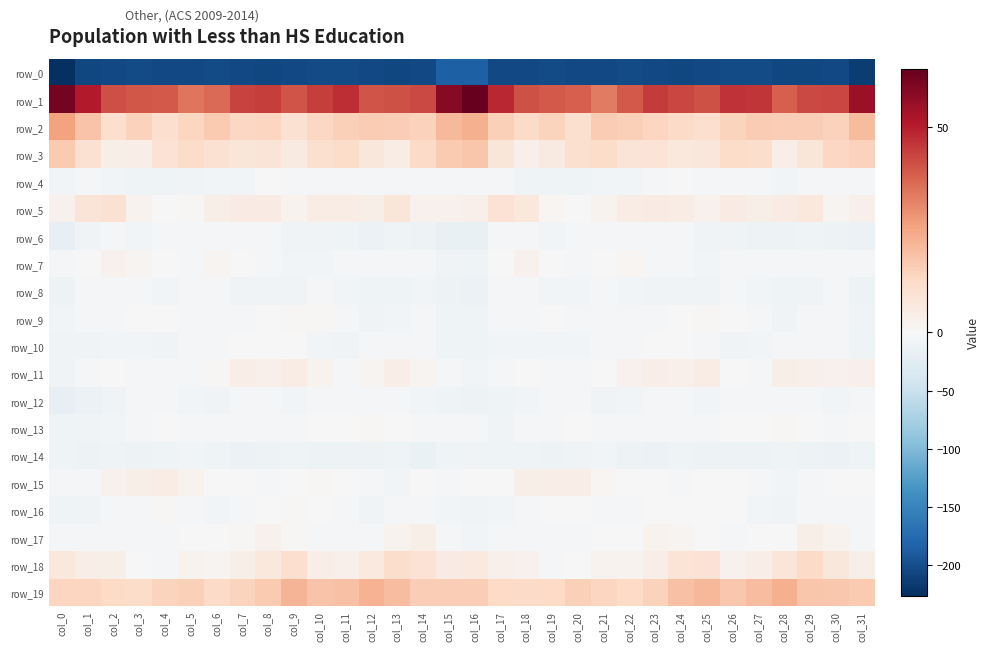

How many values in the row_14 series are below -10?

19